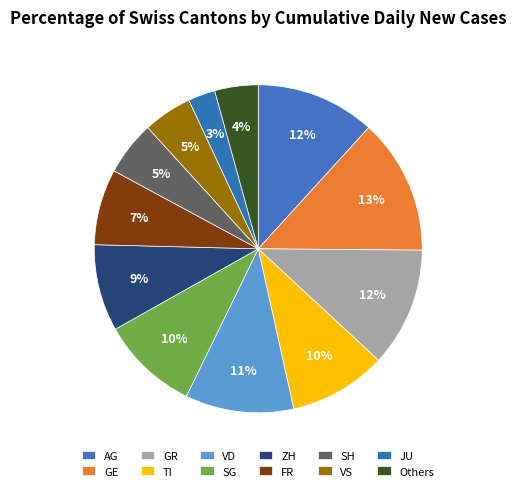

How many slices are in this pie chart?

12